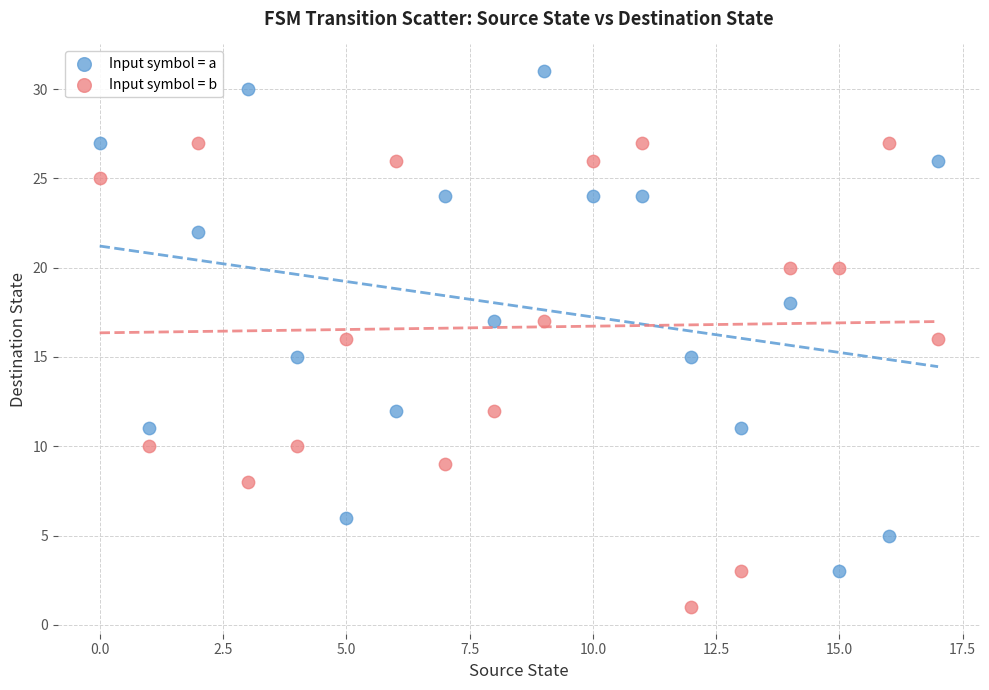

Which series has the widest spread of Y values?

Input symbol = a